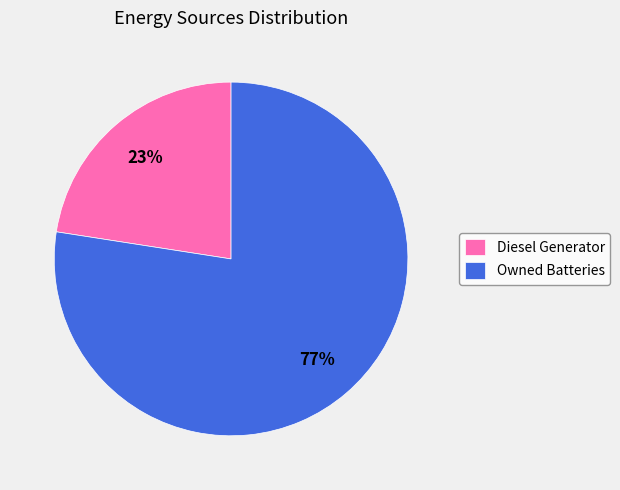

To the nearest percent, what percentage of the pie is Owned Batteries?

77%